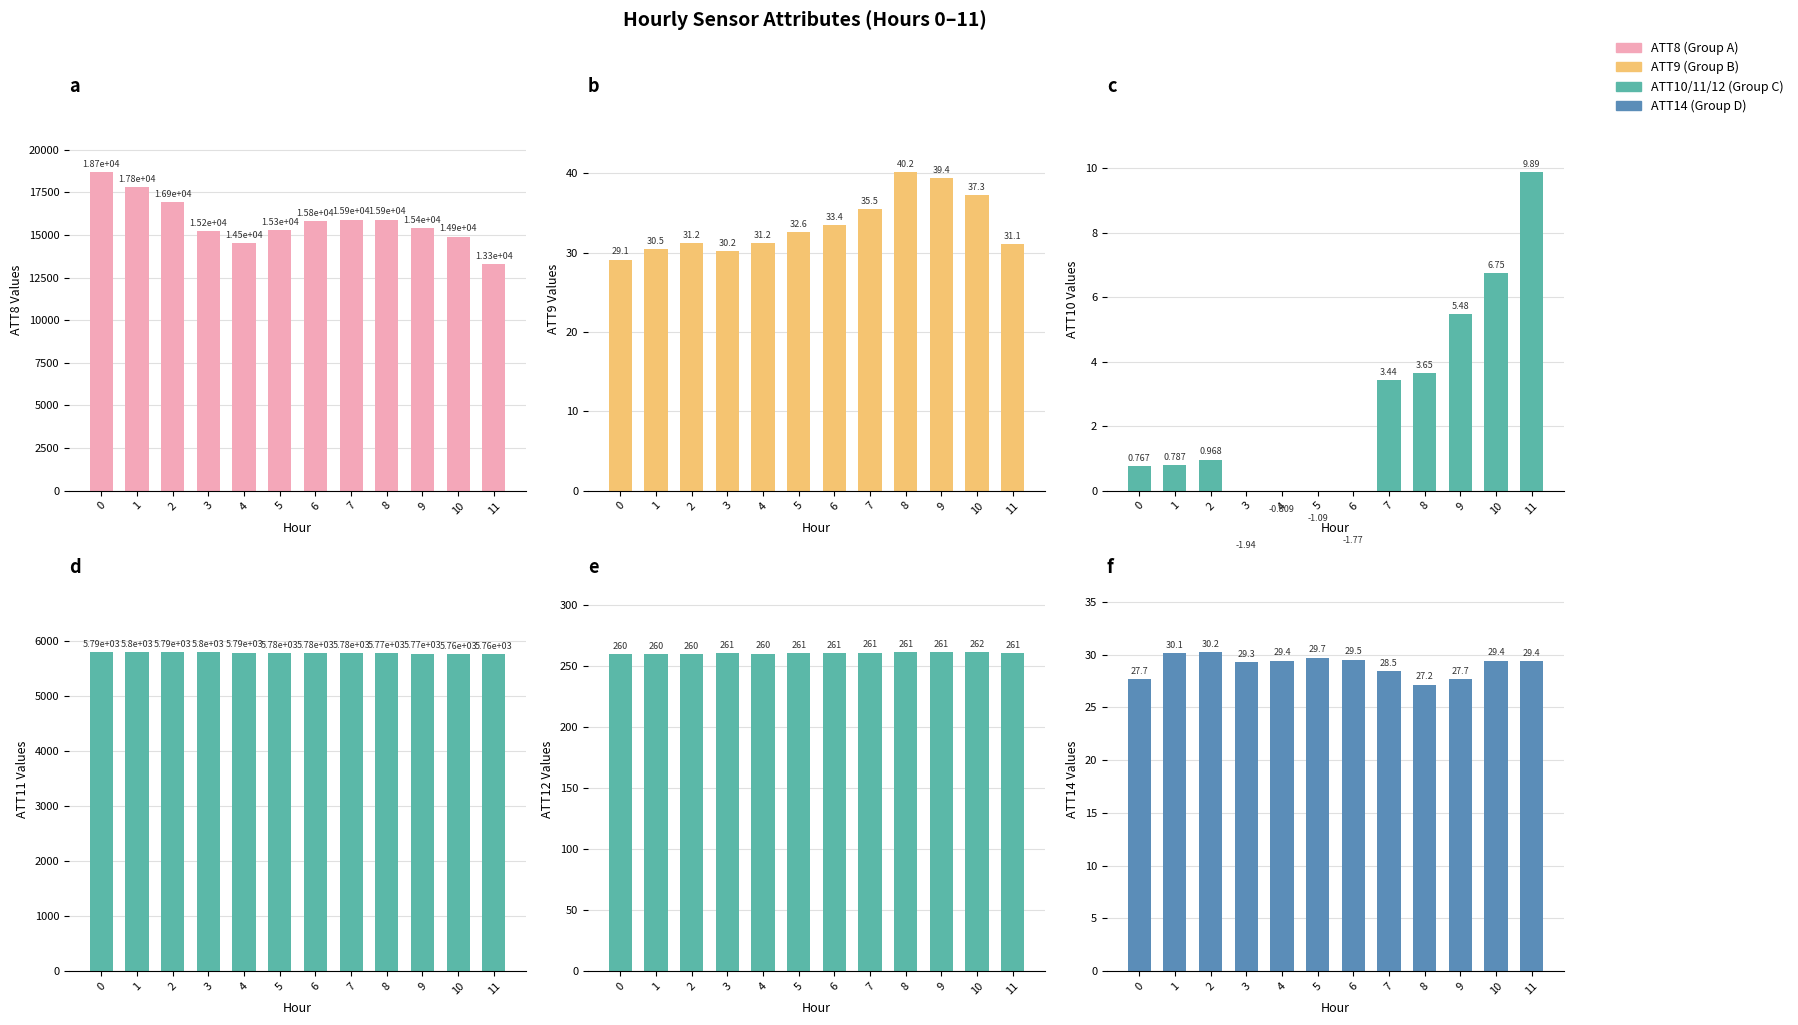

Rank the series by their maximum value, from highest to lowest.

ATT8, ATT11, ATT12, ATT9, ATT14, ATT10